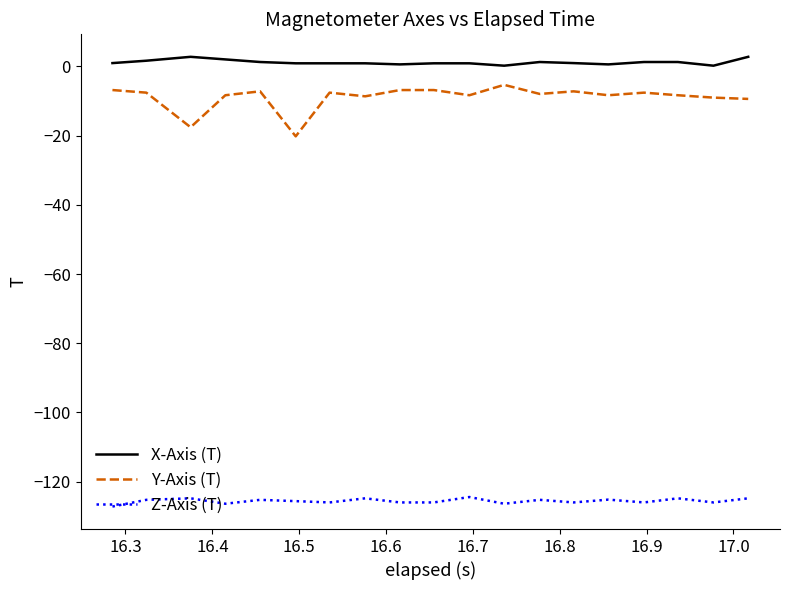

True or false: Z-Axis (T) and Y-Axis (T) cross at least once.

False